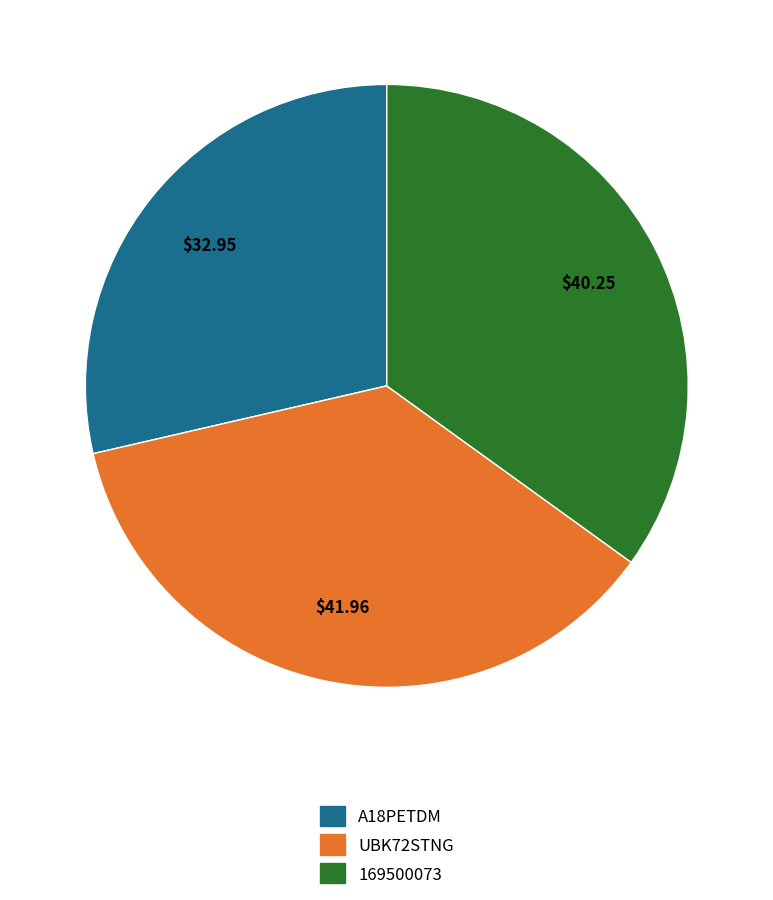

Is the sum of UBK72STNG and A18PETDM greater than half?

Yes